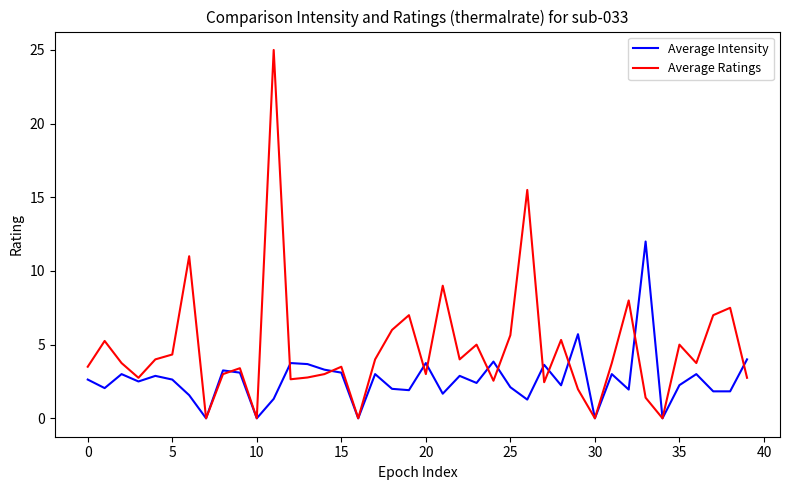

List the series in order of their peak value, lowest first.

Average Intensity, Average Ratings